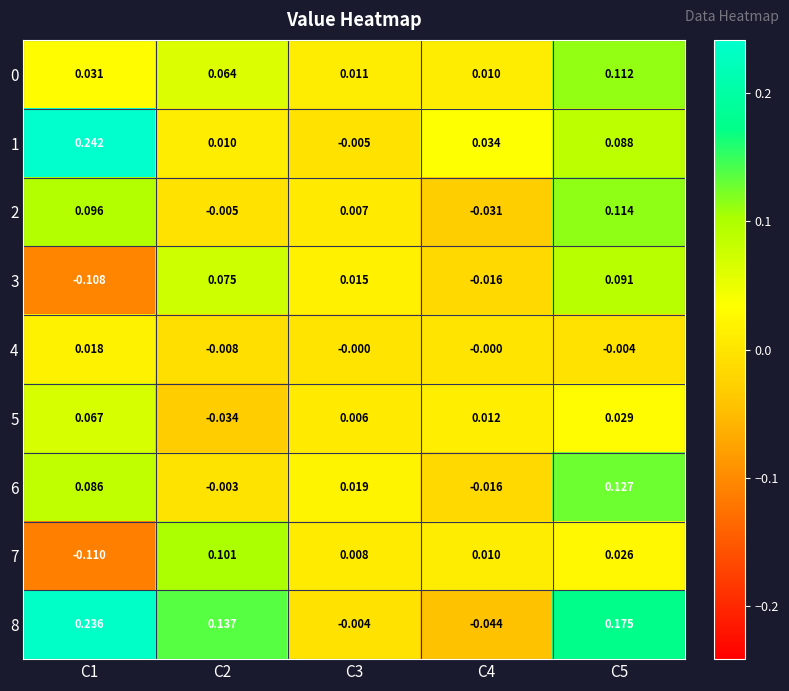

At which category is the sum across all series the highest?

C5